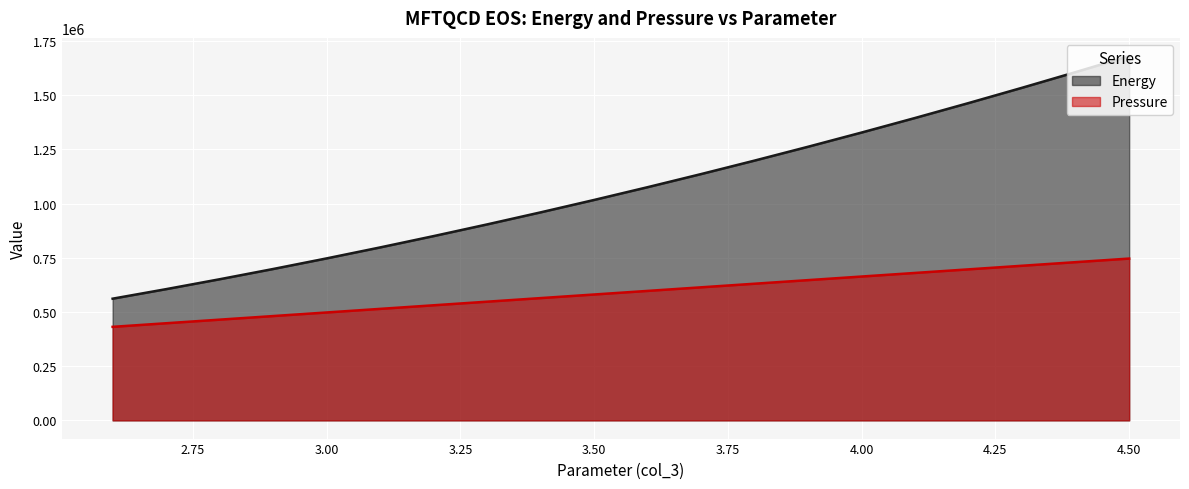

What is the value of the Energy point at the 10th from the left?

1075871.5